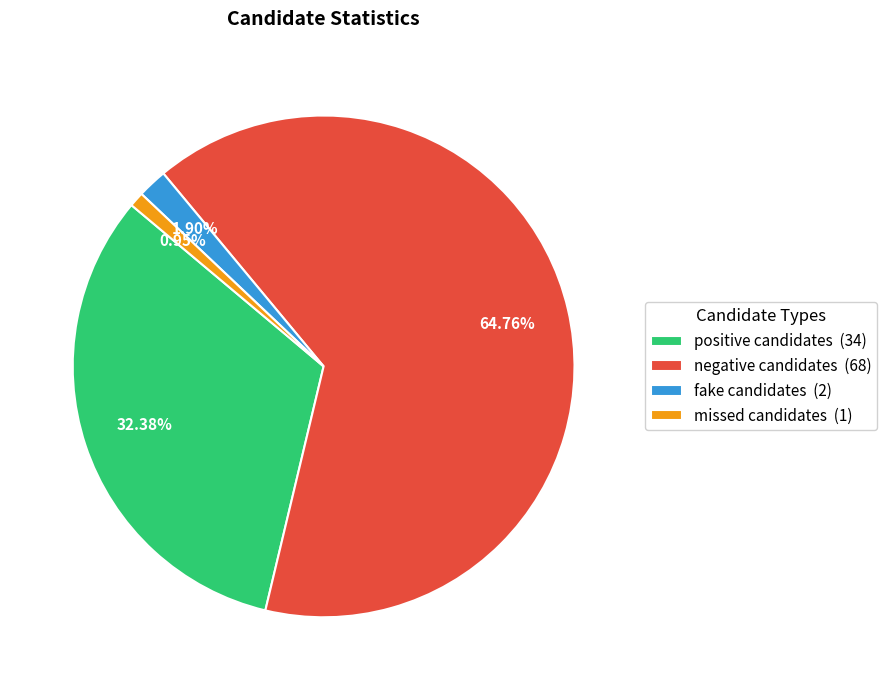

To the nearest percent, what is the combined percentage of negative candidates and positive candidates?

97%